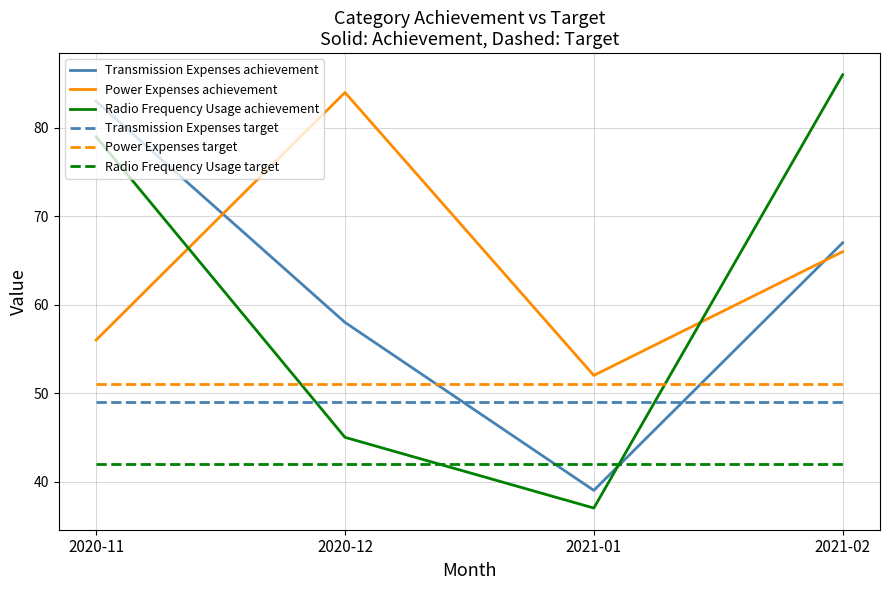

True or false: Power Expenses achievement and Transmission Expenses target cross at least once.

False